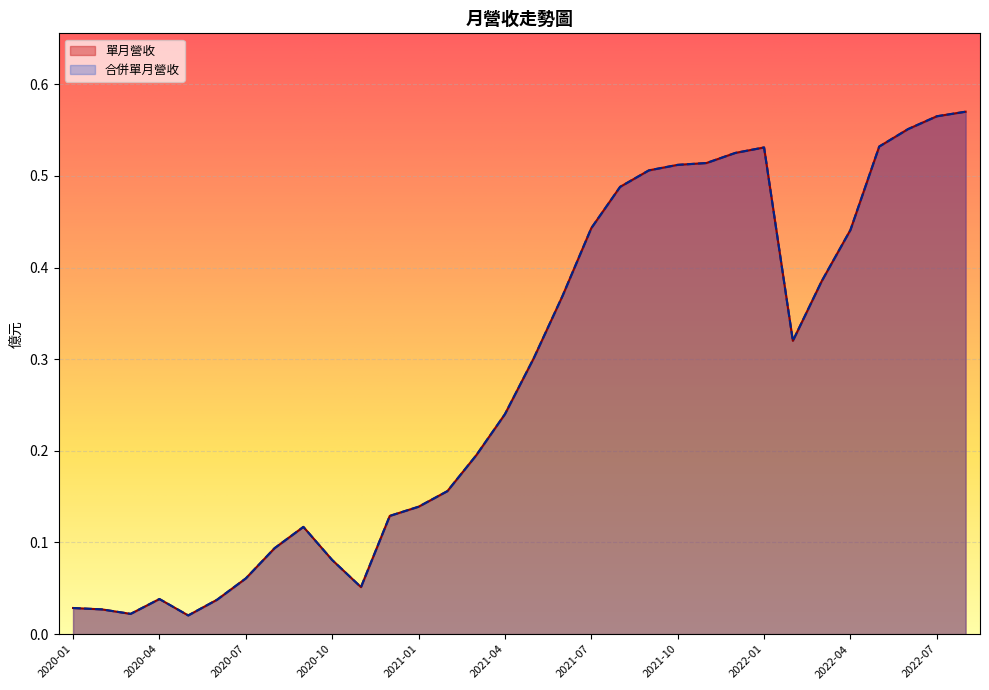

True or false: 單月營收 has a value of 0.4 at 2022-04.

True